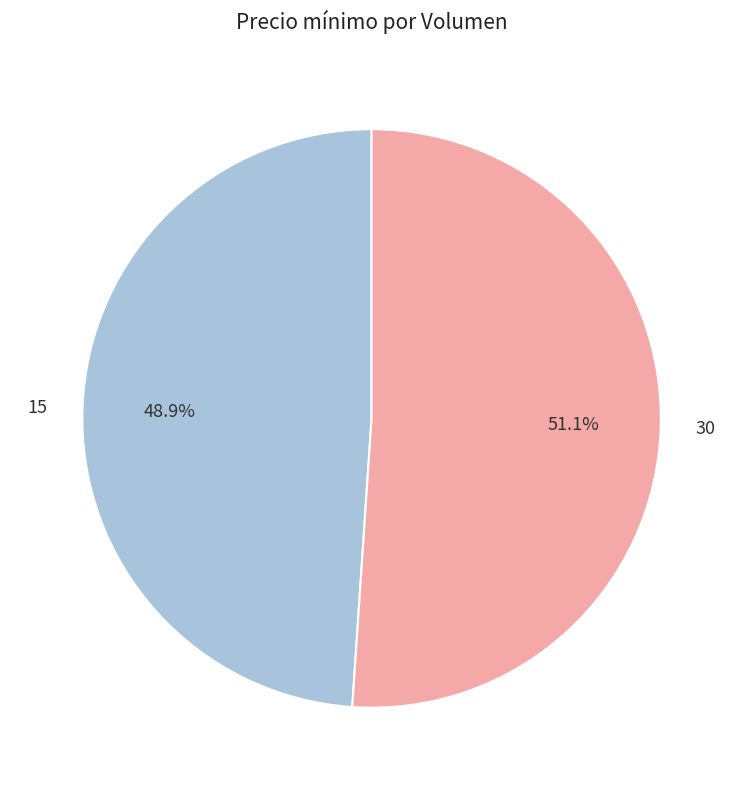

To the nearest percent, what portion does 15 represent?

49%